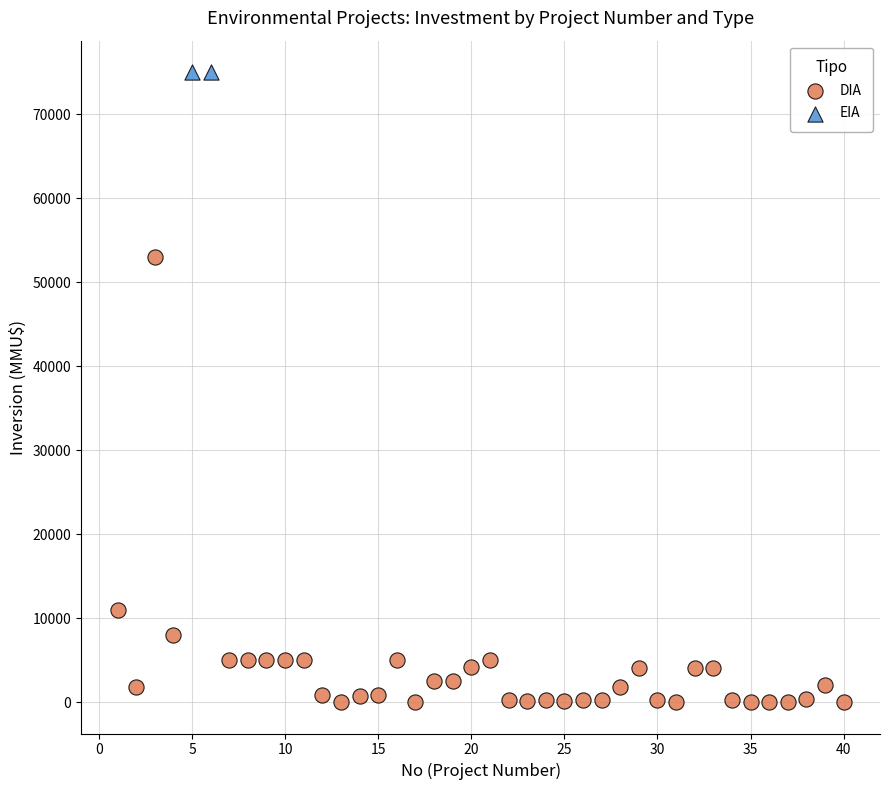

What are all the series names shown in the legend?

DIA, EIA